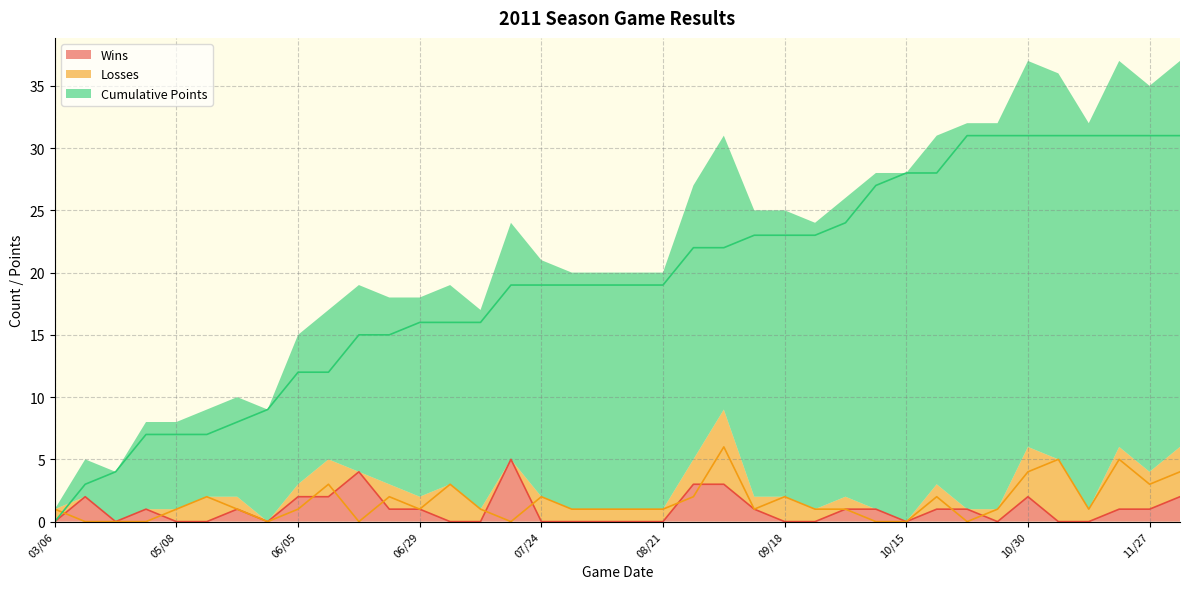

At which category does the chart reach its minimum across all series?

03/06